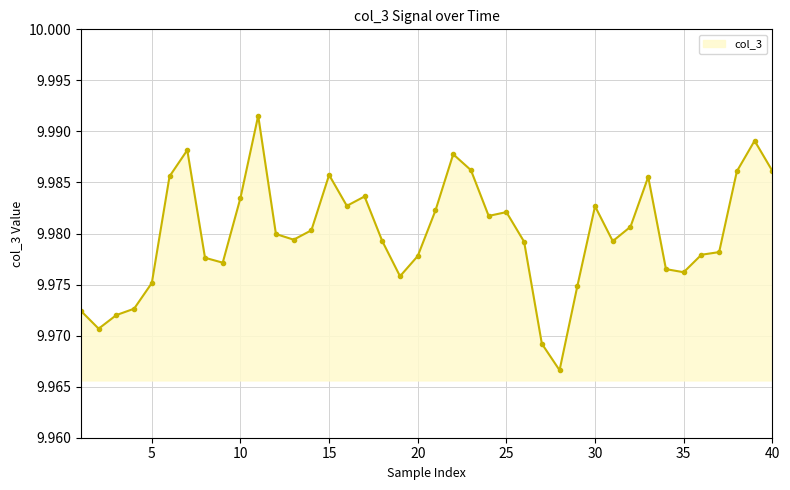

True or false: there are more than 1 points higher than both neighbors.

True